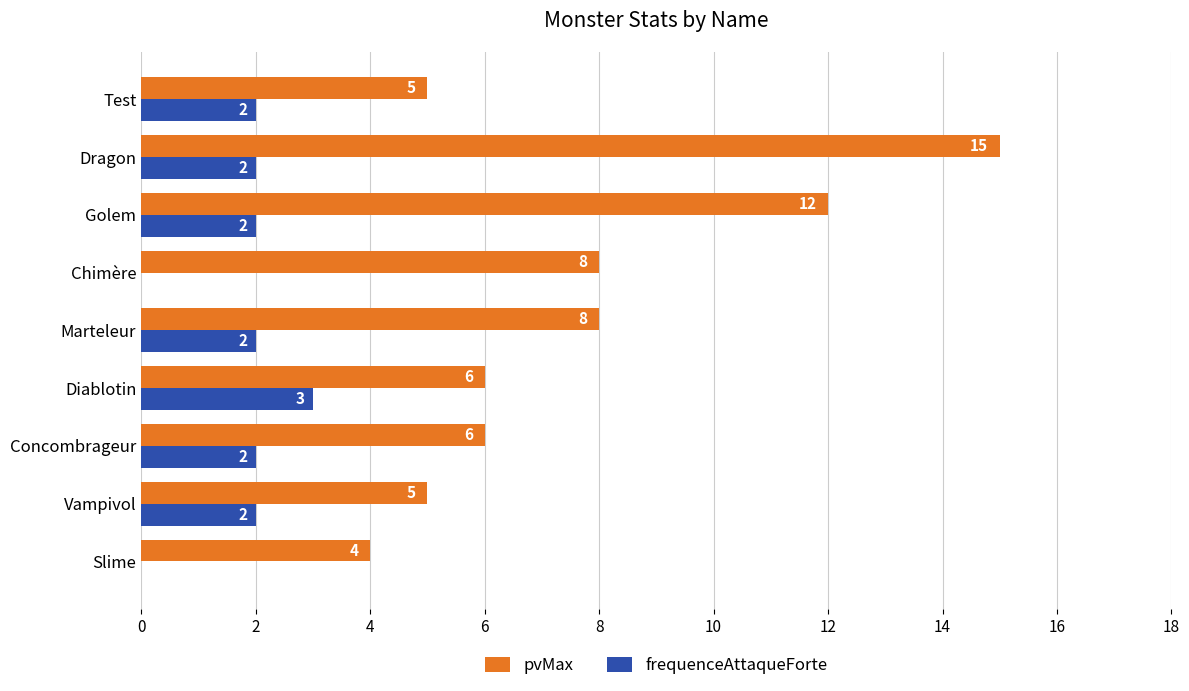

What is the average value of the frequenceAttaqueForte series?

2